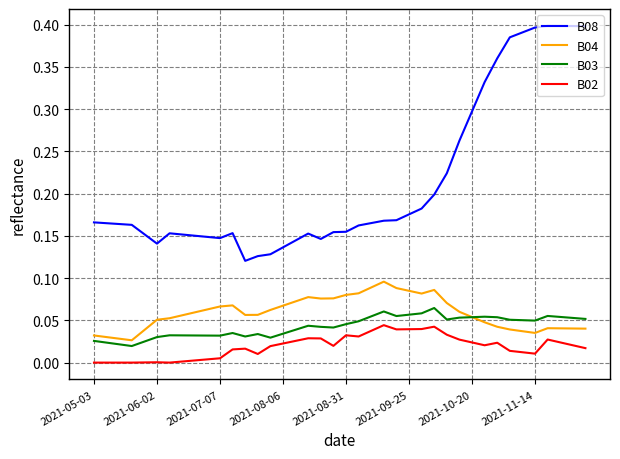

Which series has the largest total across all categories?

B08